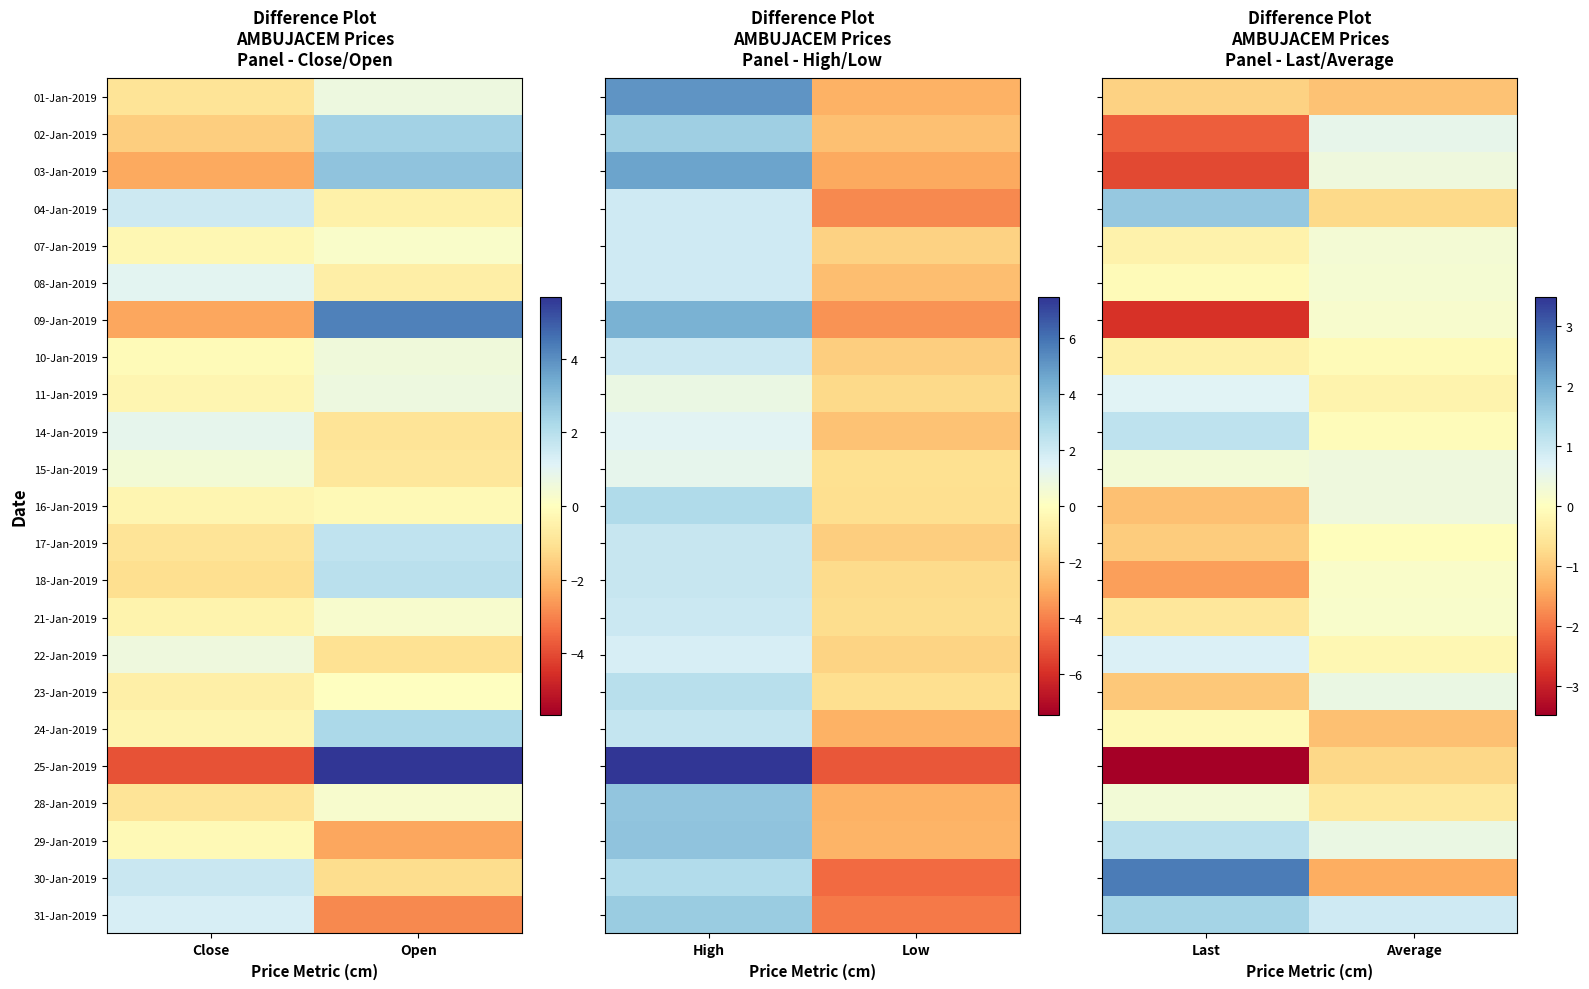

Is the value of 24-Jan-2019 at Last greater than the value of 23-Jan-2019 at Last?

Yes